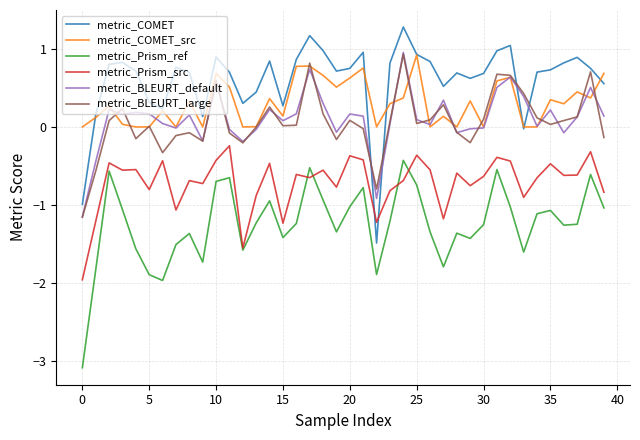

Which series has the largest total across all categories?

metric_COMET